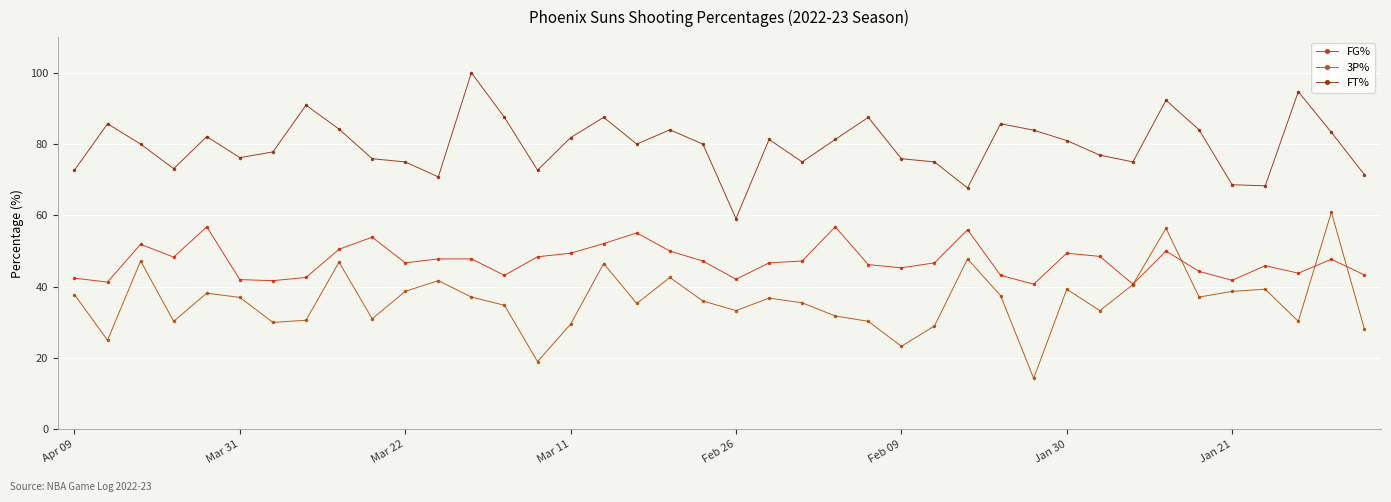

How many interior local valleys does the FT% series have?

10